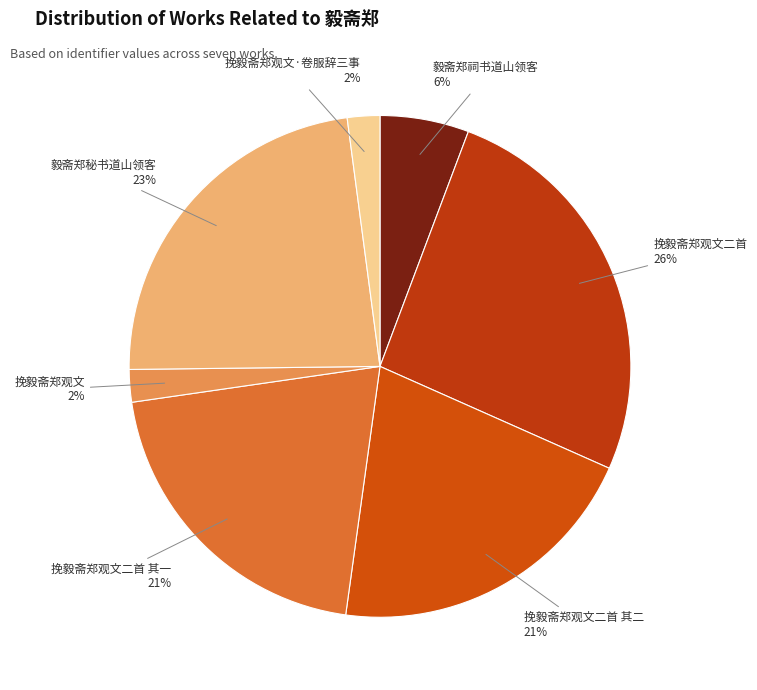

What is the largest slice in the pie chart?

挽毅斋郑观文二首